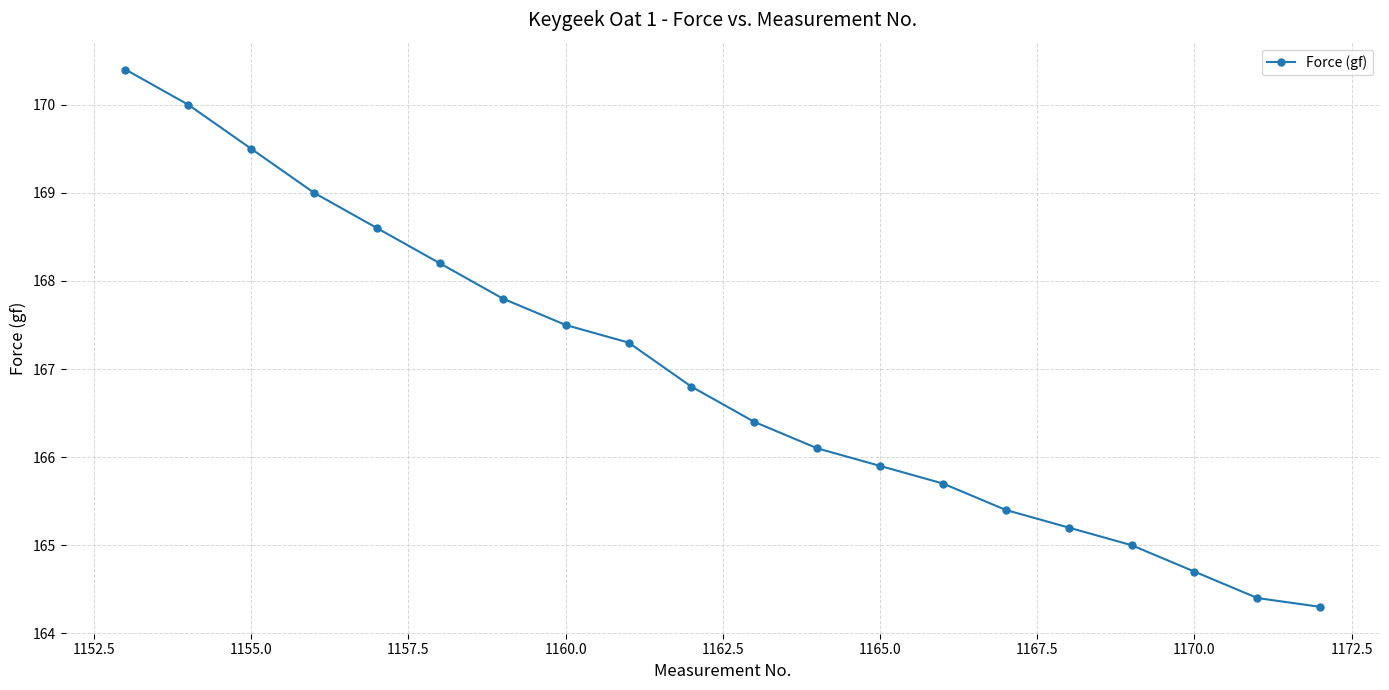

What is the difference between the maximum and minimum values?

6.1